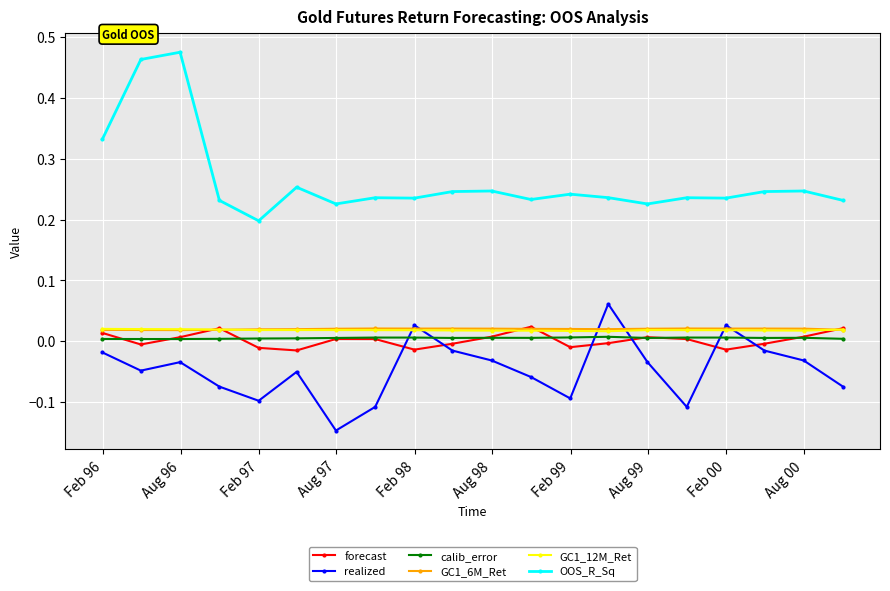

Which series has the widest spread of values?

OOS_R_Sq